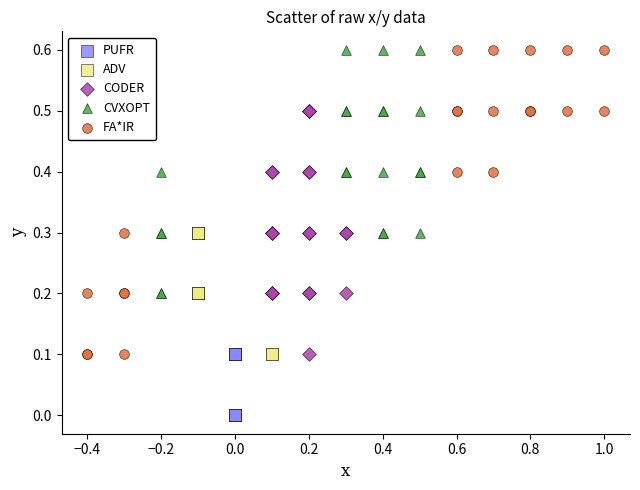

Which series has the largest Y range (max minus min)?

FA*IR